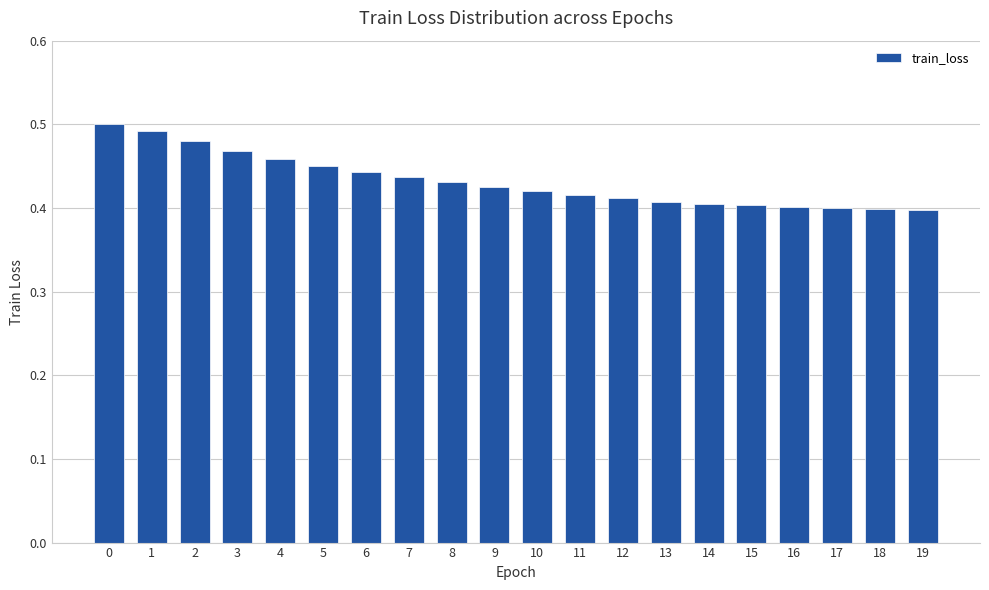

Count the values in the range 0 to 1.

20